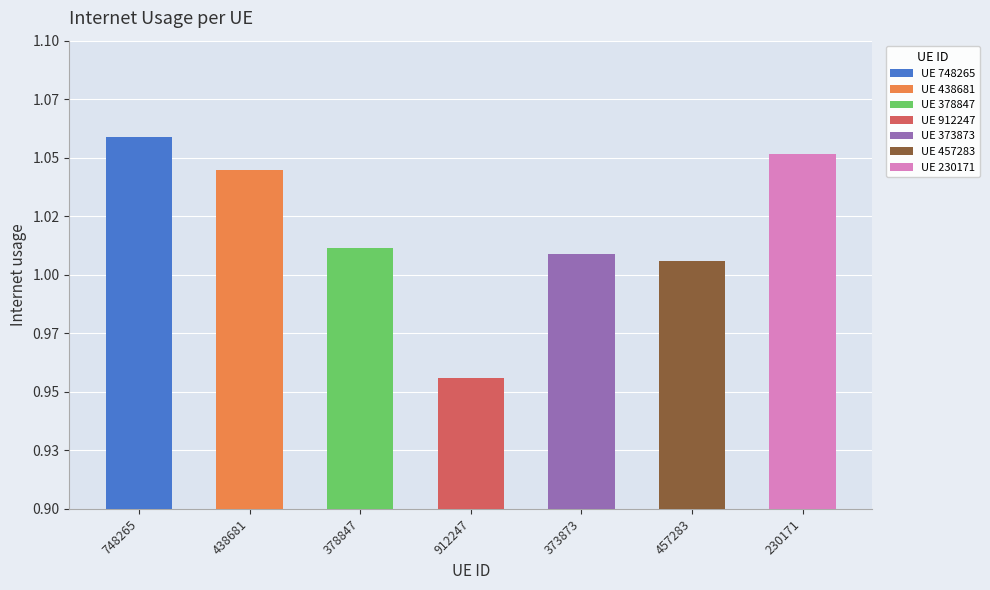

What position from the right is 748265?

7